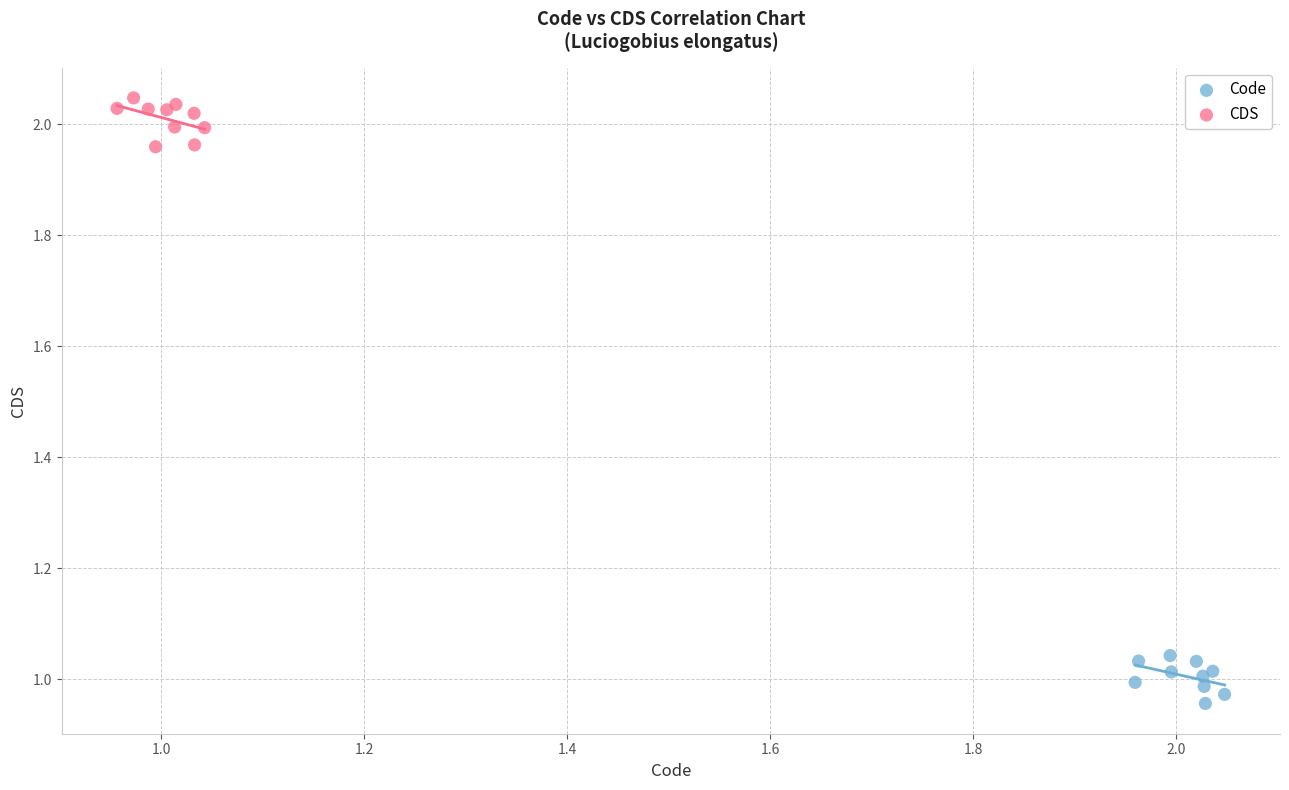

Which series contains the lowest Y value?

Code